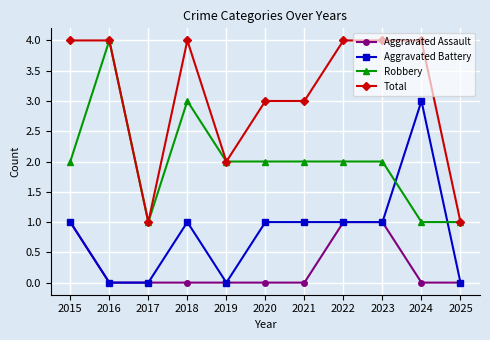

How many lines are shown in the chart?

4